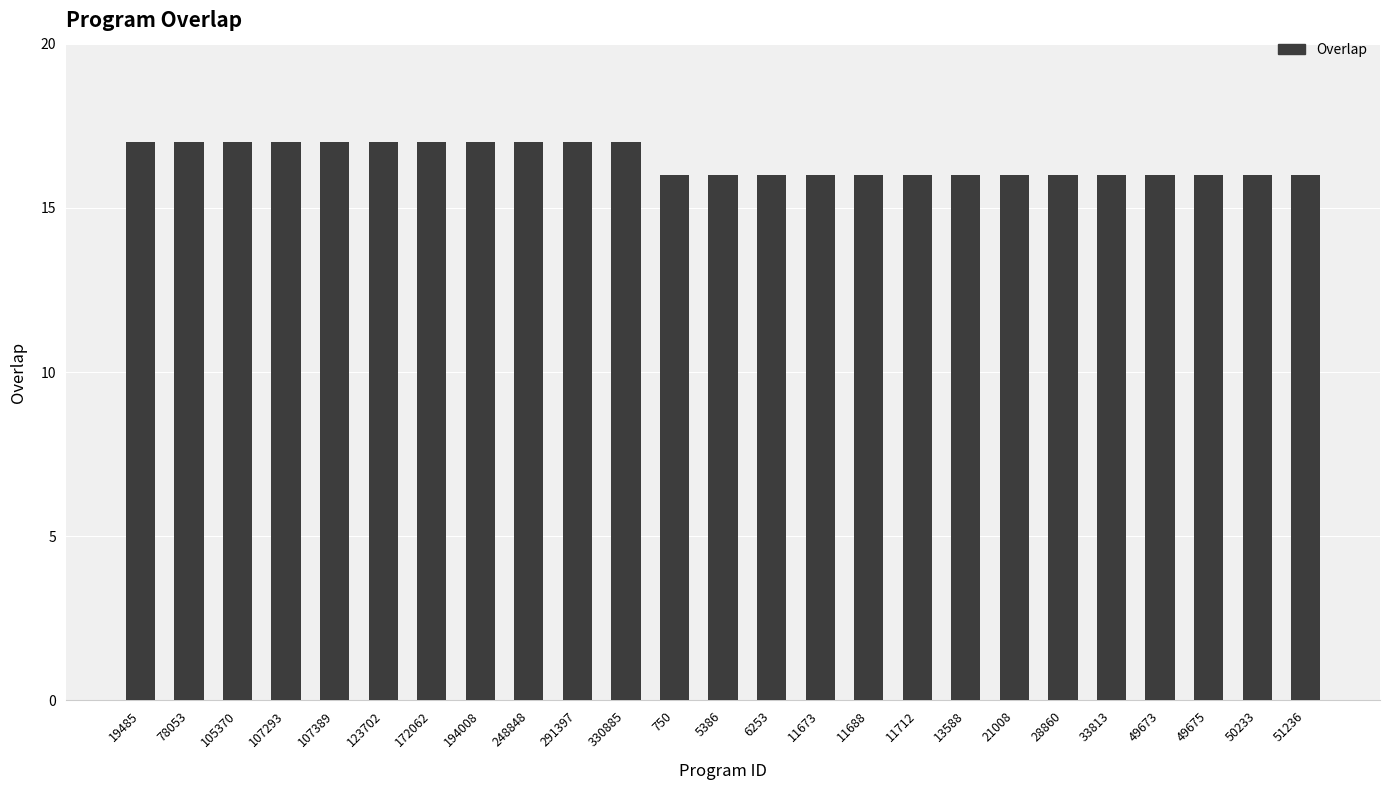

What is the maximum value shown in the chart?

17